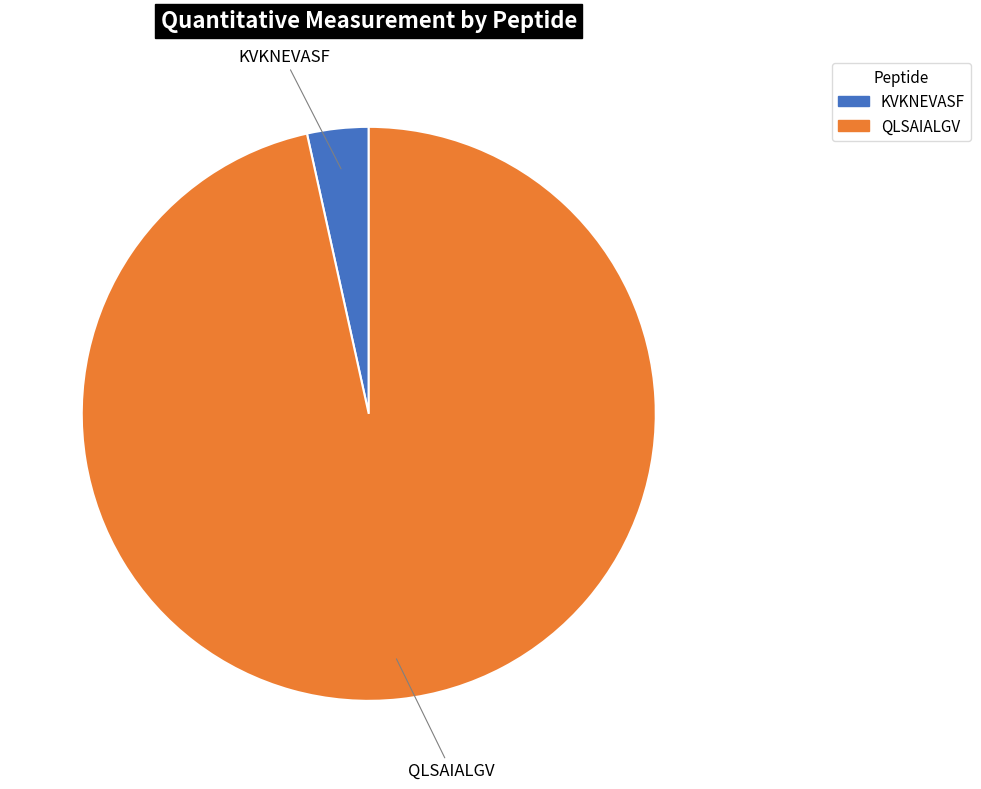

What is the largest slice in the pie chart?

QLSAIALGV